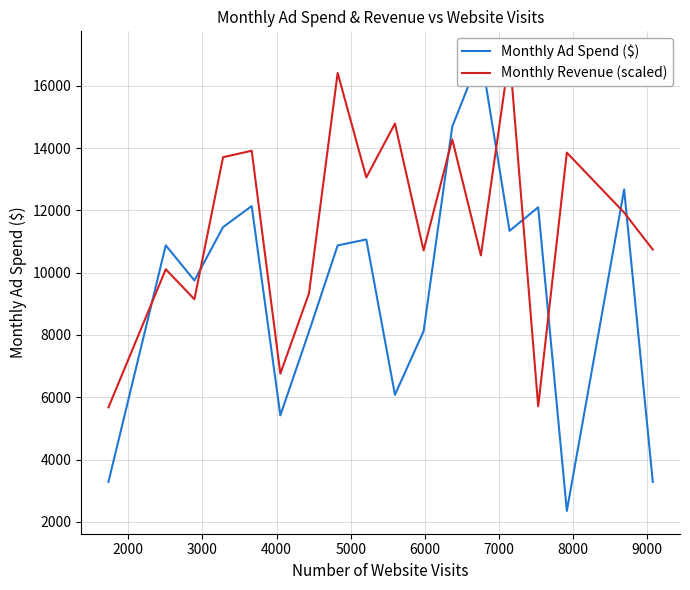

True or false: Monthly Ad Spend ($) and Monthly Revenue (scaled) cross at least once.

True